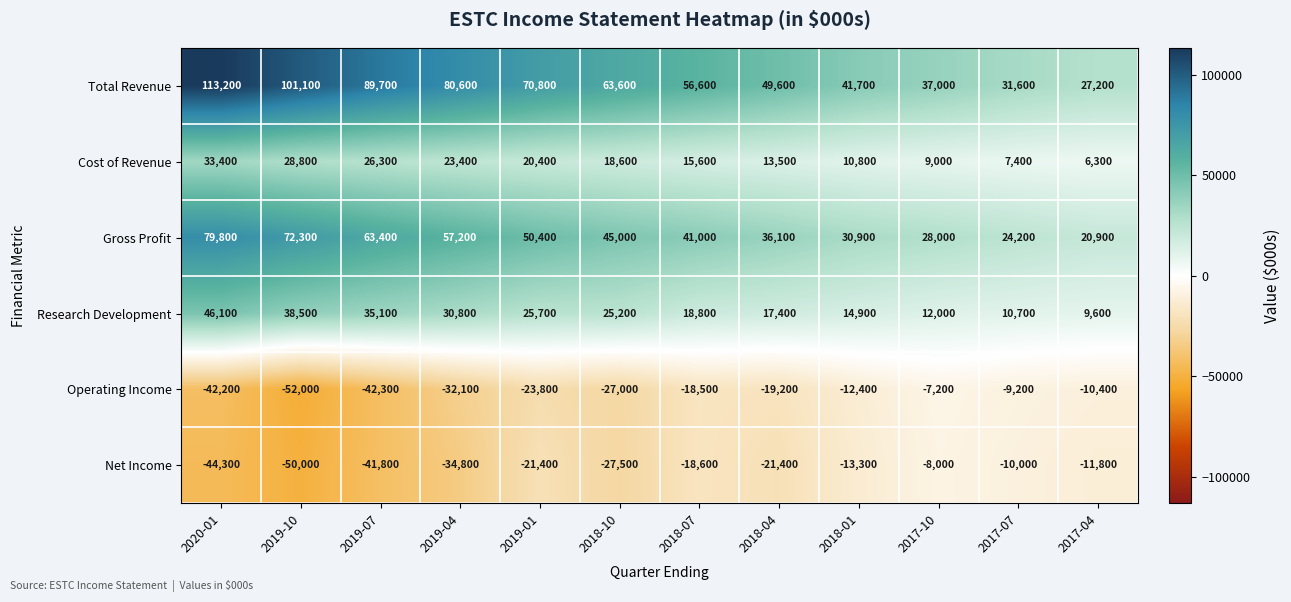

What is the maximum value shown in the chart?

113200